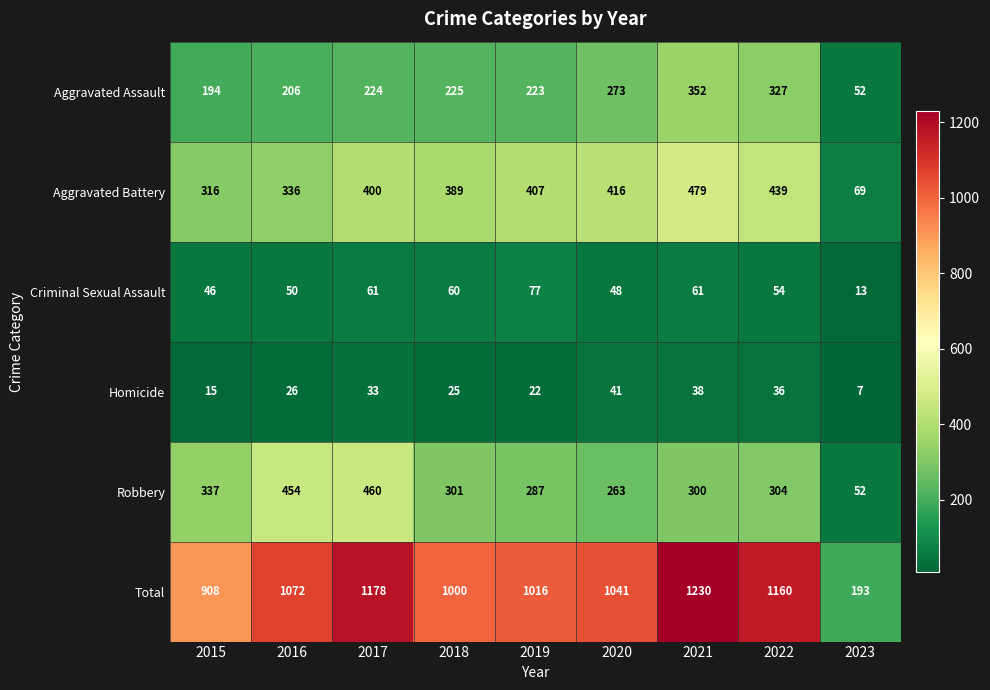

Which series has the largest total across all categories?

Total